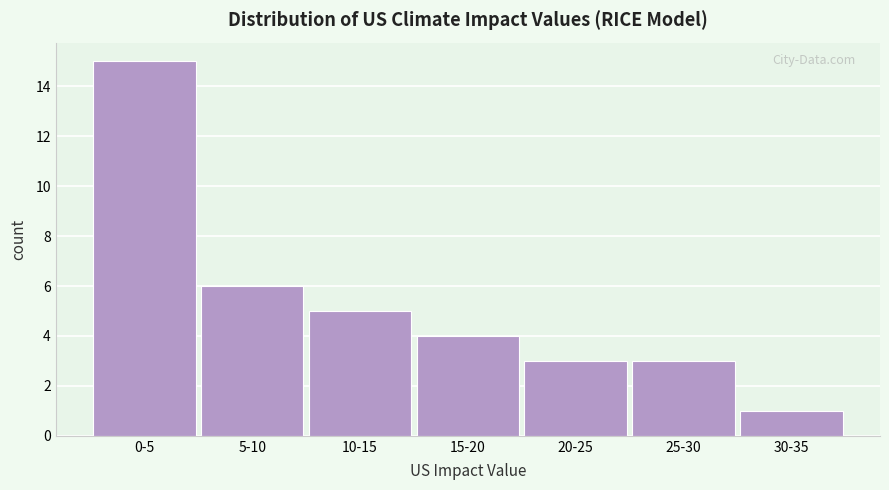

Reading right to left, extract all data points from this chart.

1	3	3	4	5	6	15